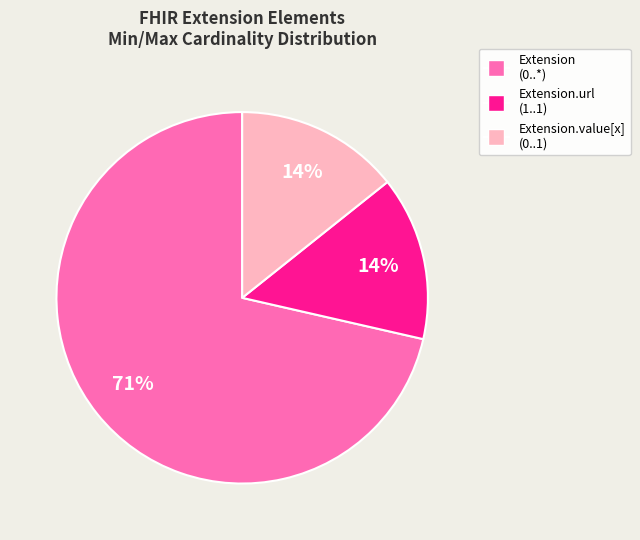

To the nearest percent, what is the average slice percentage?

33%